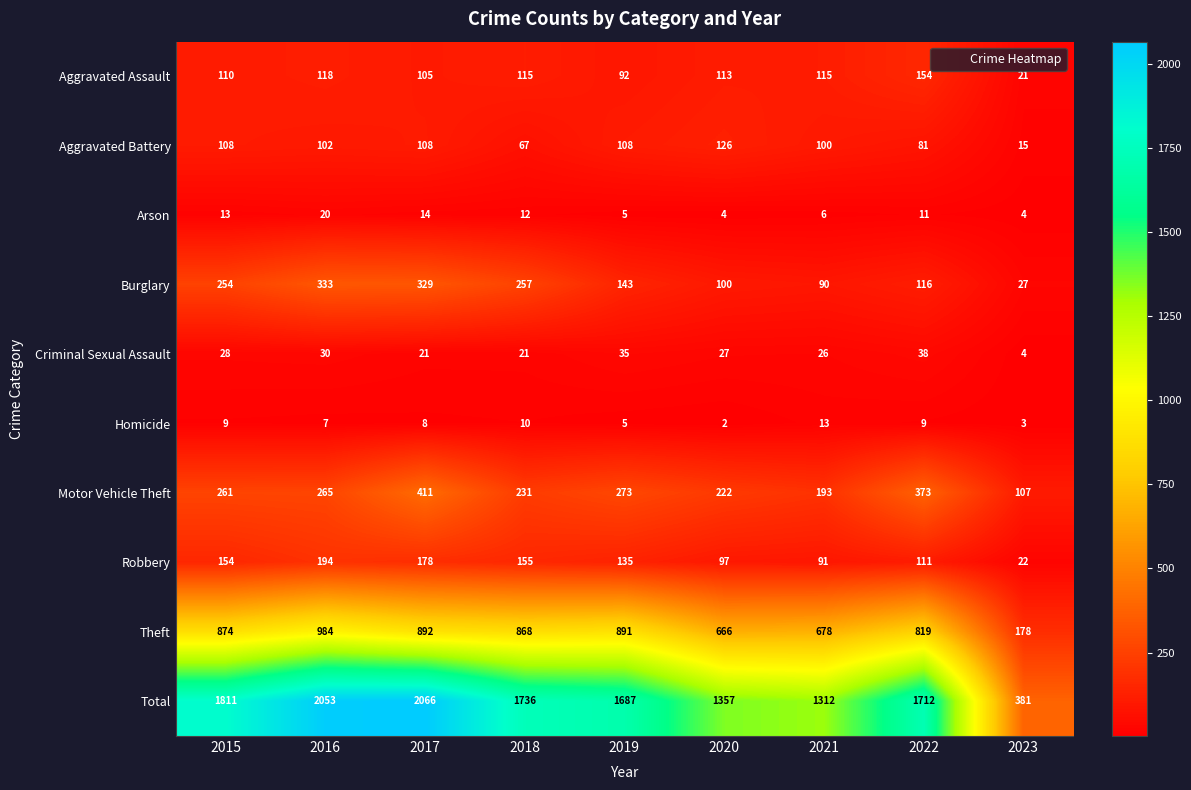

The Burglary series shows 333 at 2016. True or false?

True